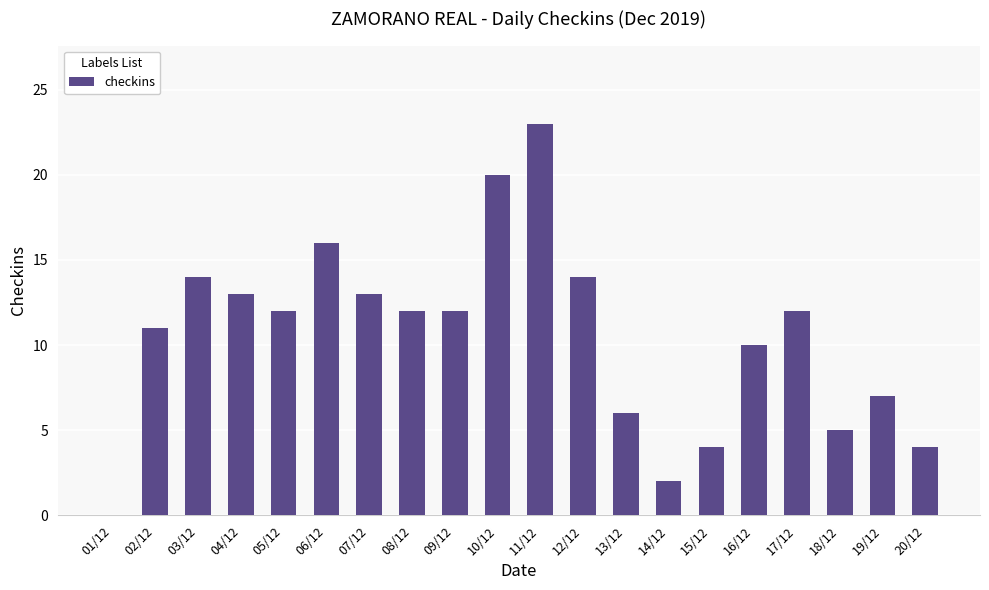

Which label corresponds to the largest value in the chart?

11/12